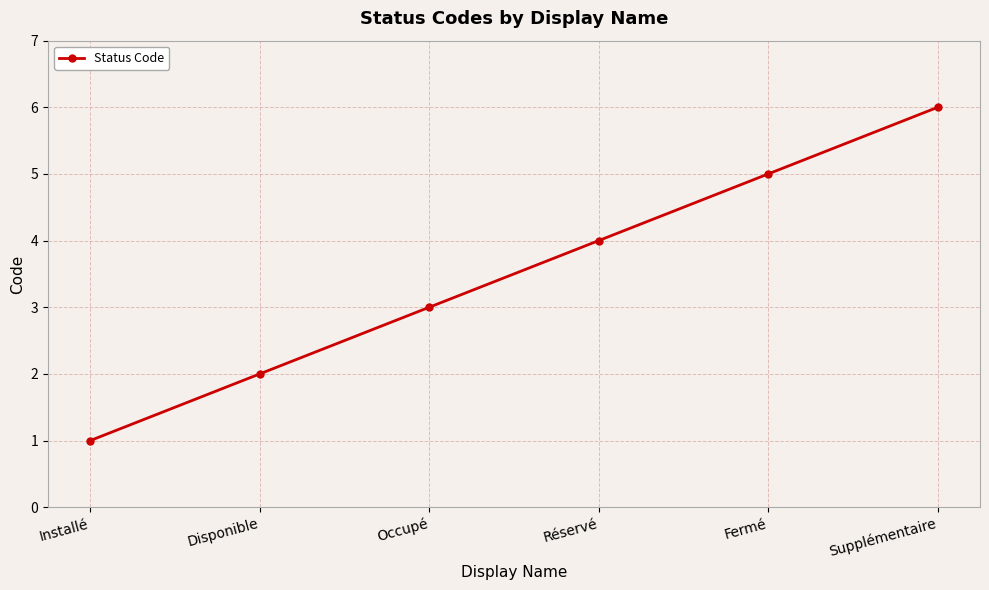

What position from the right is Fermé?

2